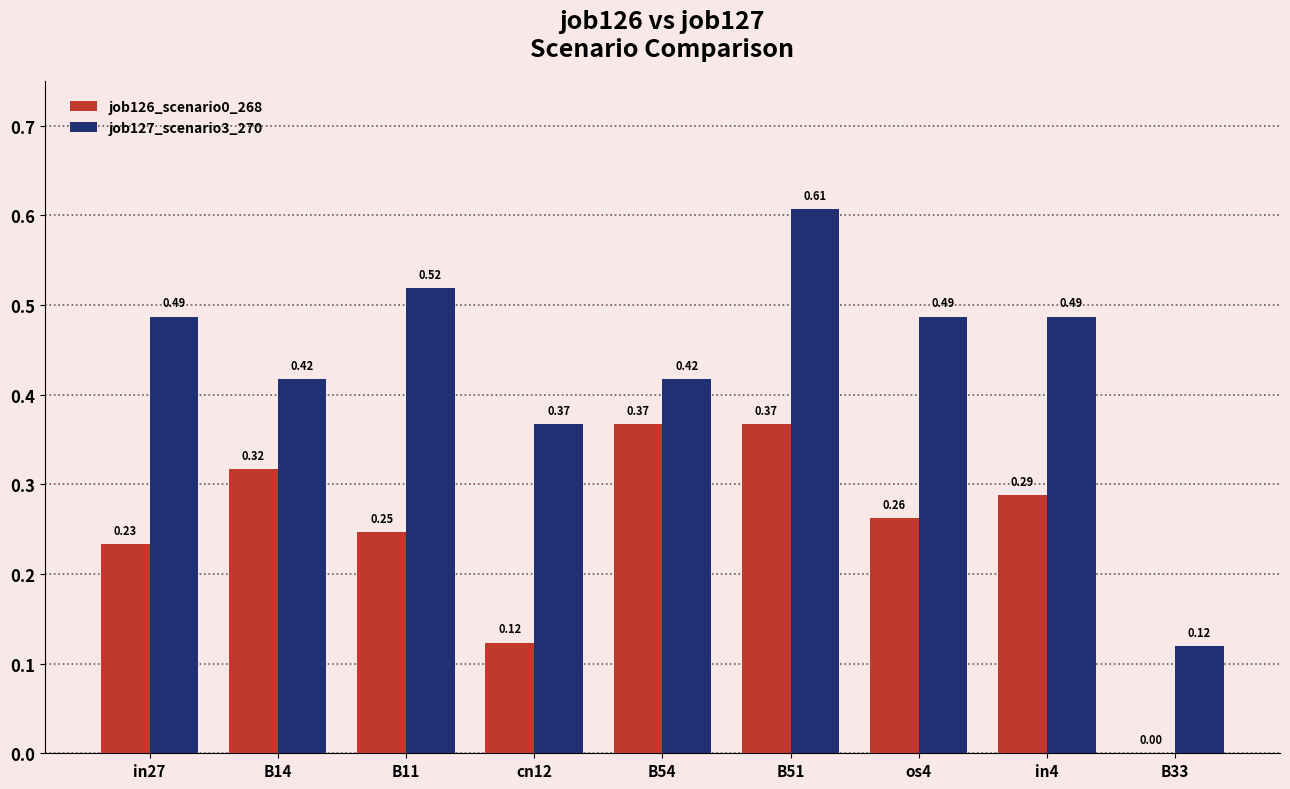

Are the bars horizontal?

No